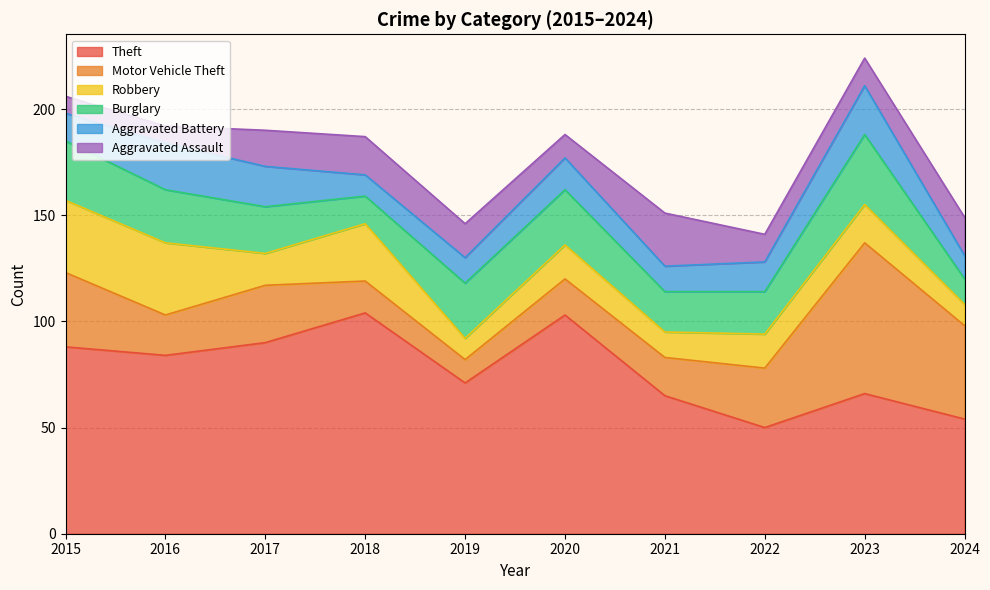

At which category does Motor Vehicle Theft reach its first local peak?

2017